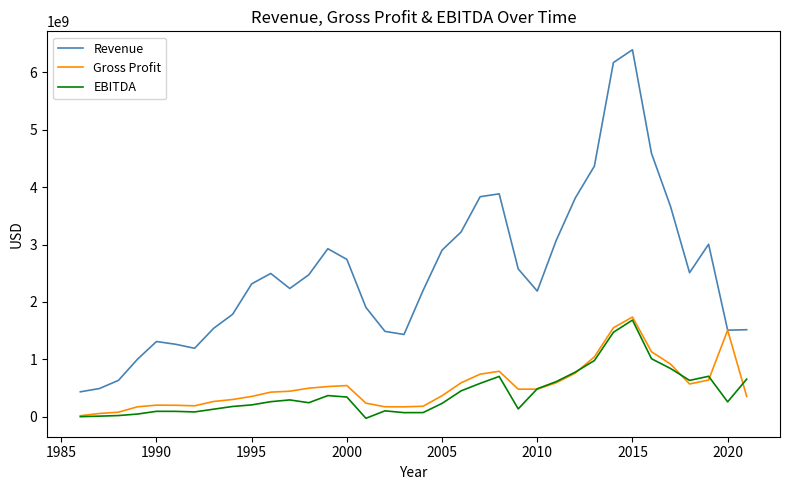

True or false: EBITDA and Revenue cross at least once.

False